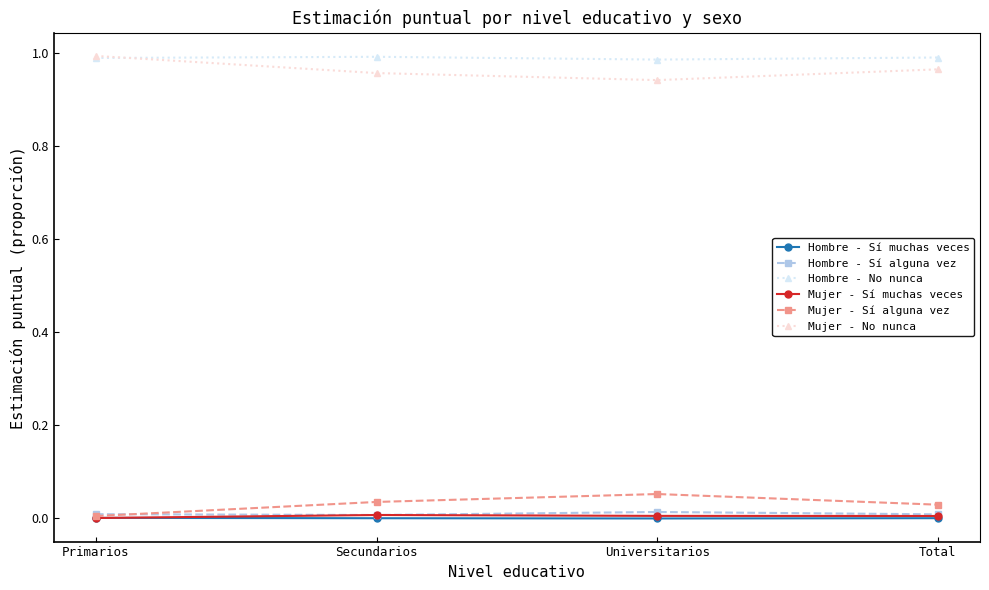

True or false: Mujer - No nunca and Mujer - Sí alguna vez cross at least once.

False